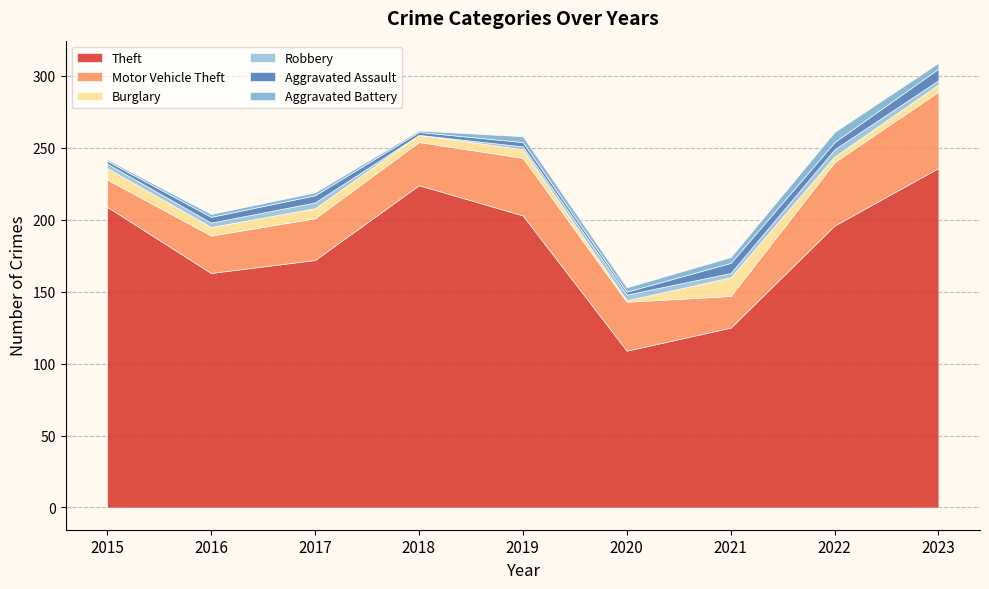

At how many categories does at least one series exceed 210?

2